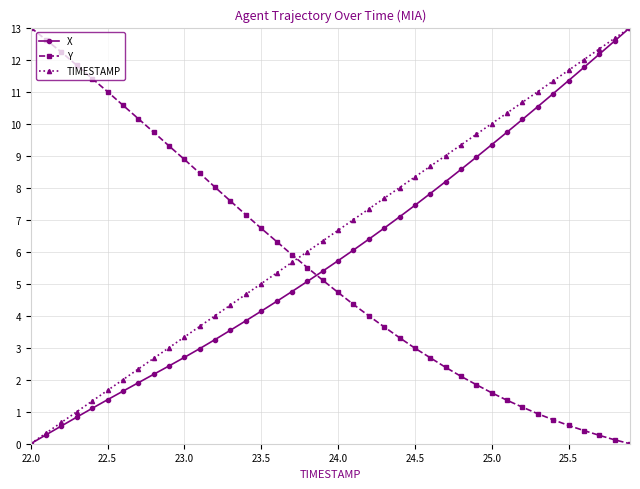

How many categories are shown in the chart?

40